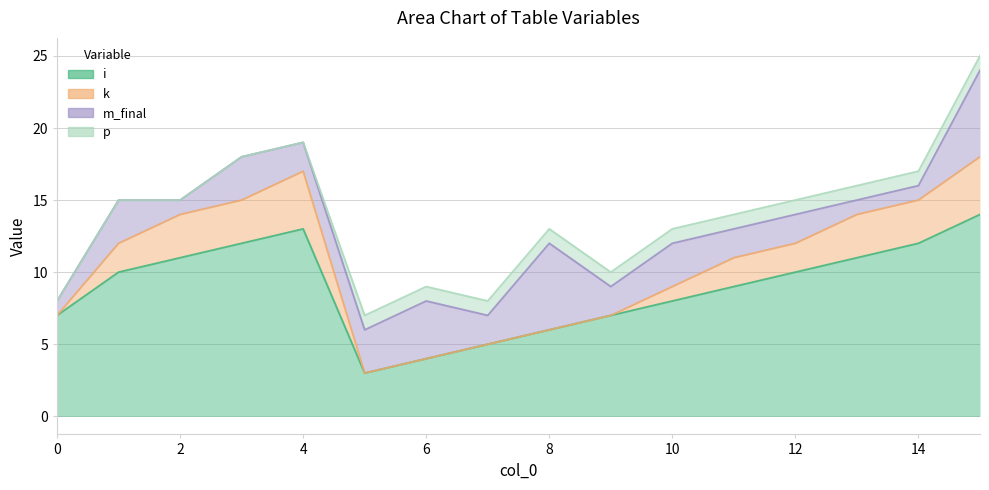

How many values in the k series exceed 2?

6